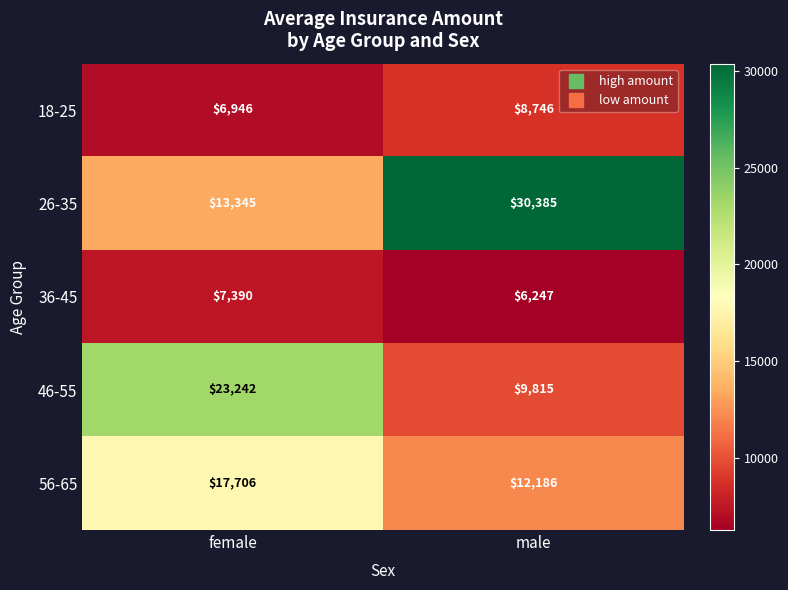

At which label is 26-35 closest to 21865?

female